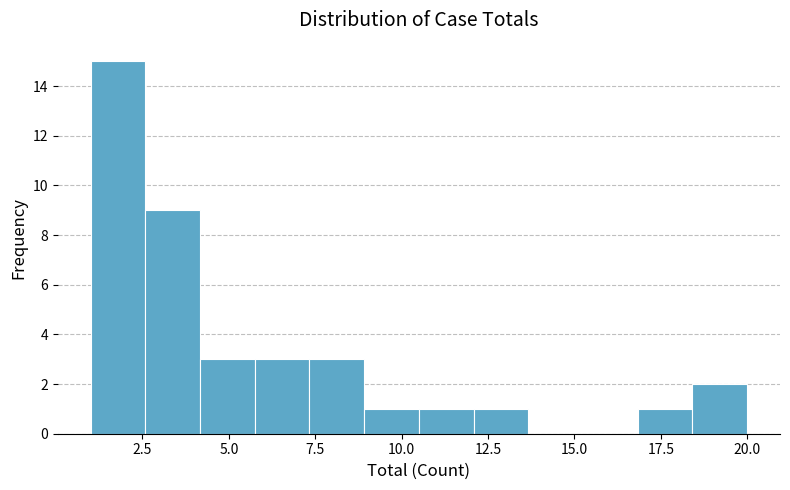

Around what value on the x-axis is the tallest bar? Give the approximate position of its centre, as read against the axis.

2.0